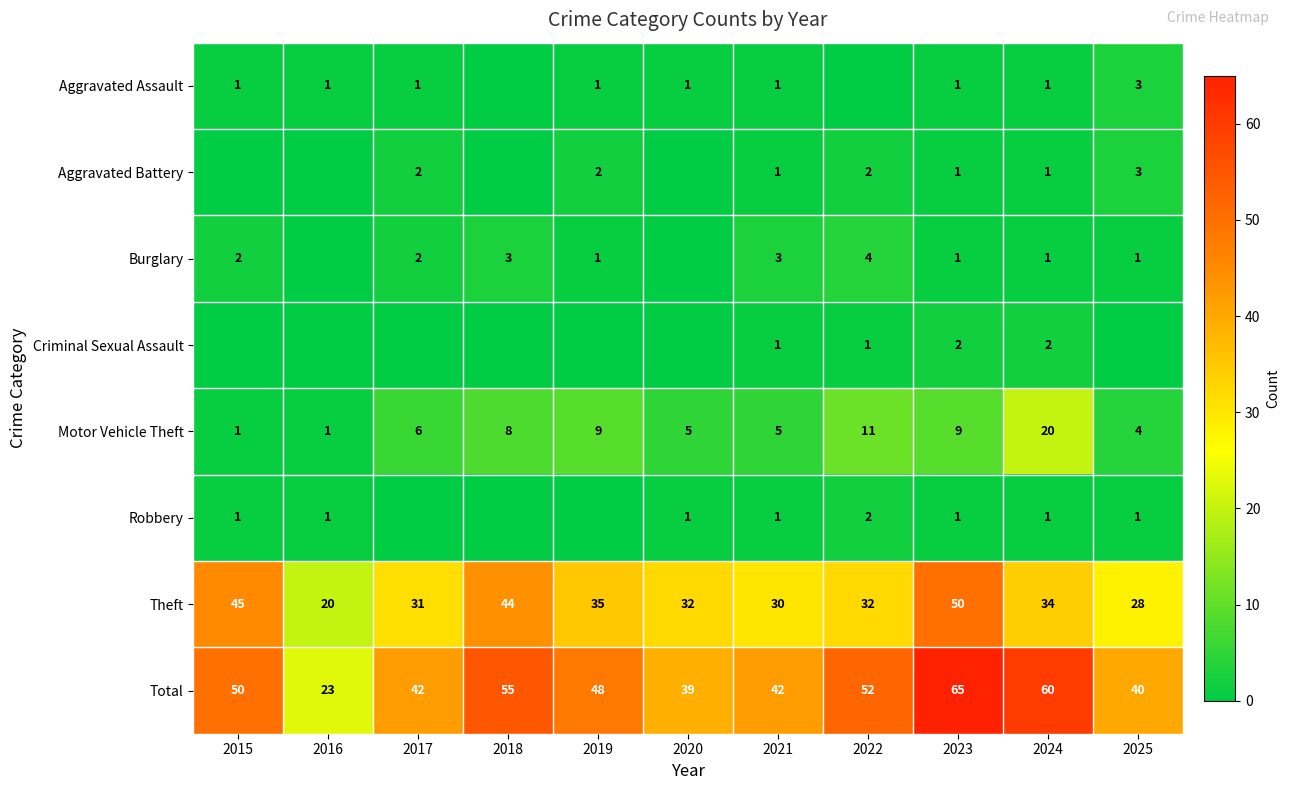

Is it true that Aggravated Battery equals 0 at 2023?

False